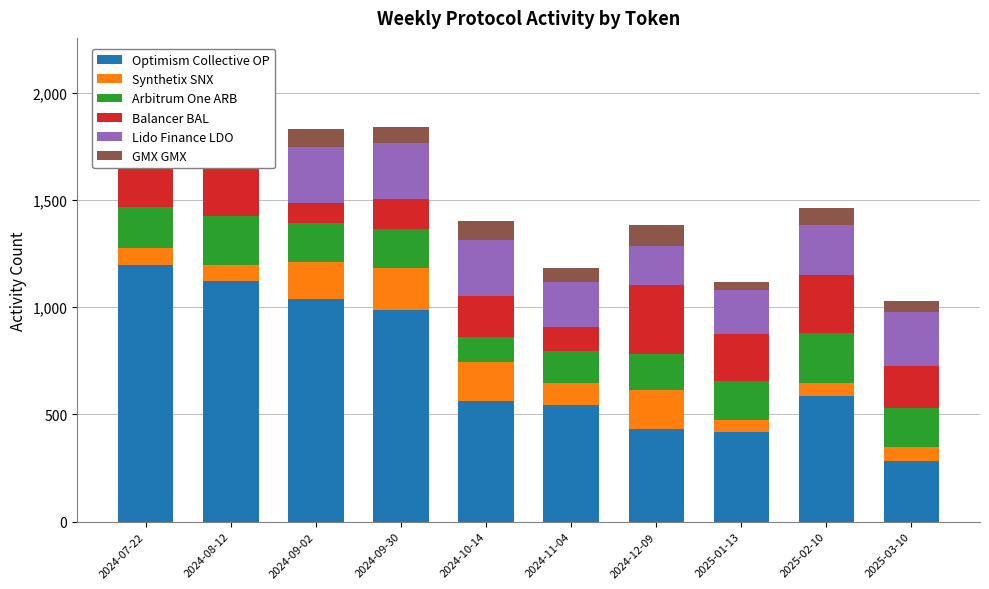

What is the difference between the Arbitrum One ARB values at 2024-10-14 and 2024-09-02?

65